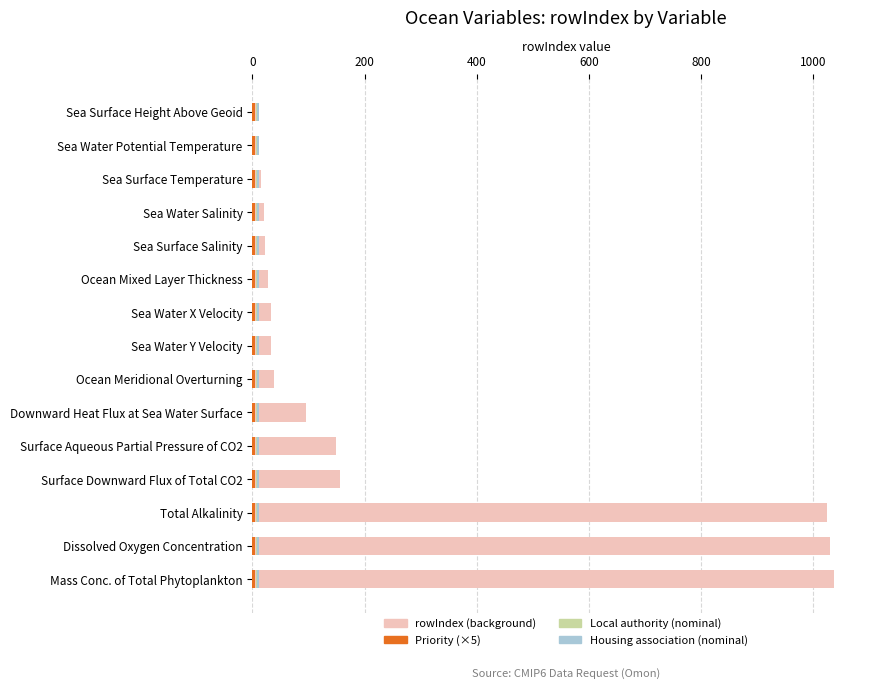

Between 10 and 11, which is larger?

11